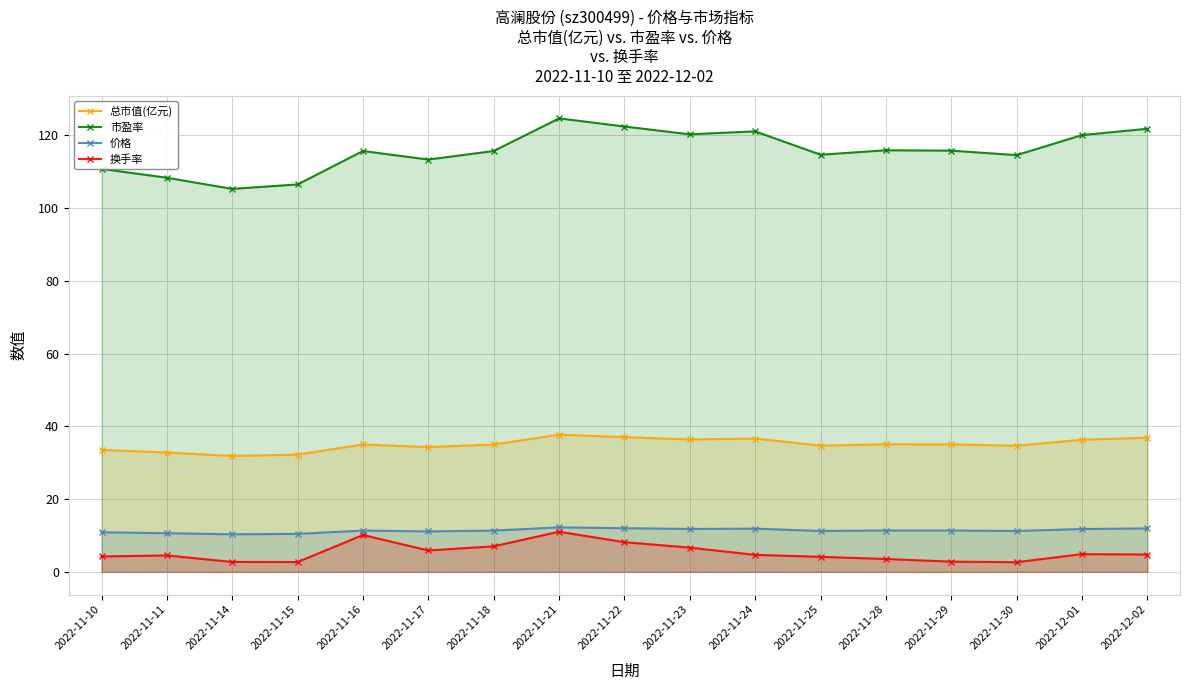

What is the spread (max minus min) of values at 2022-11-14?

102.5